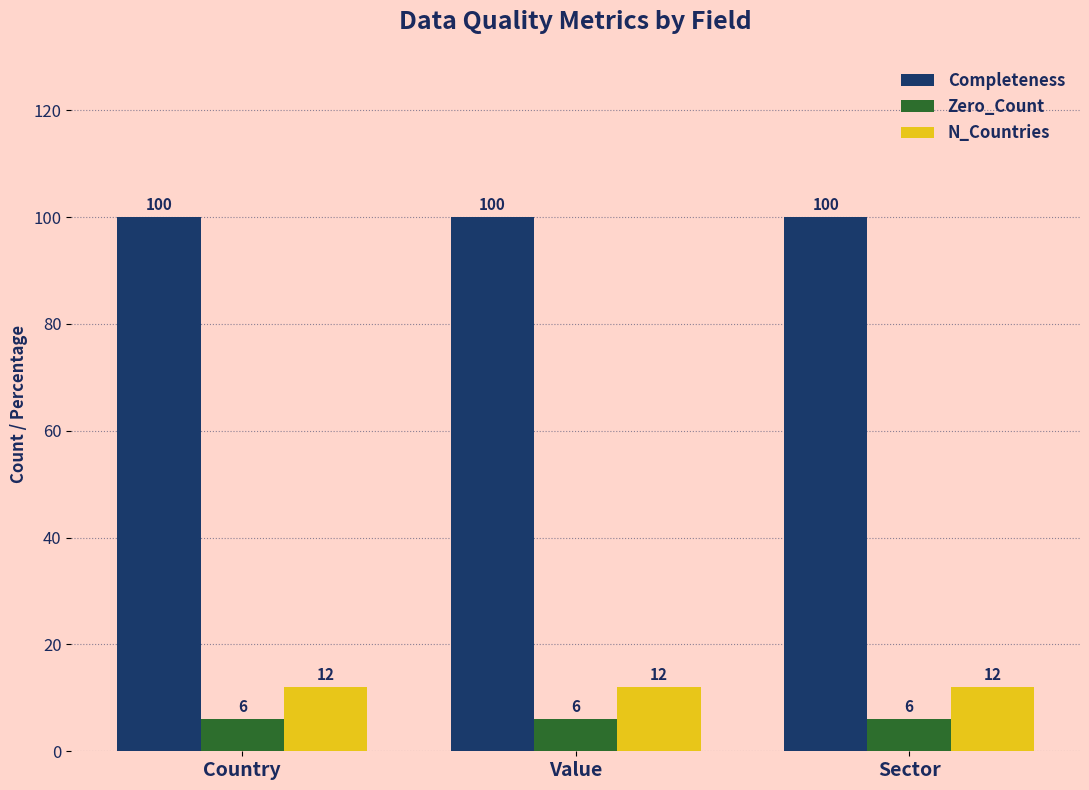

What is the difference between the highest and lowest values at Sector?

94